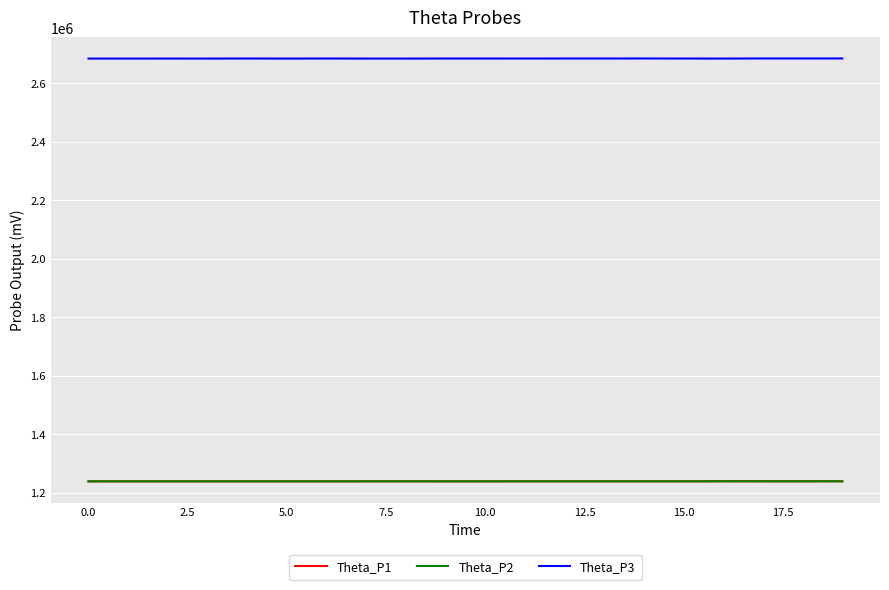

True or false: Theta_P3 and Theta_P1 cross at least once.

False